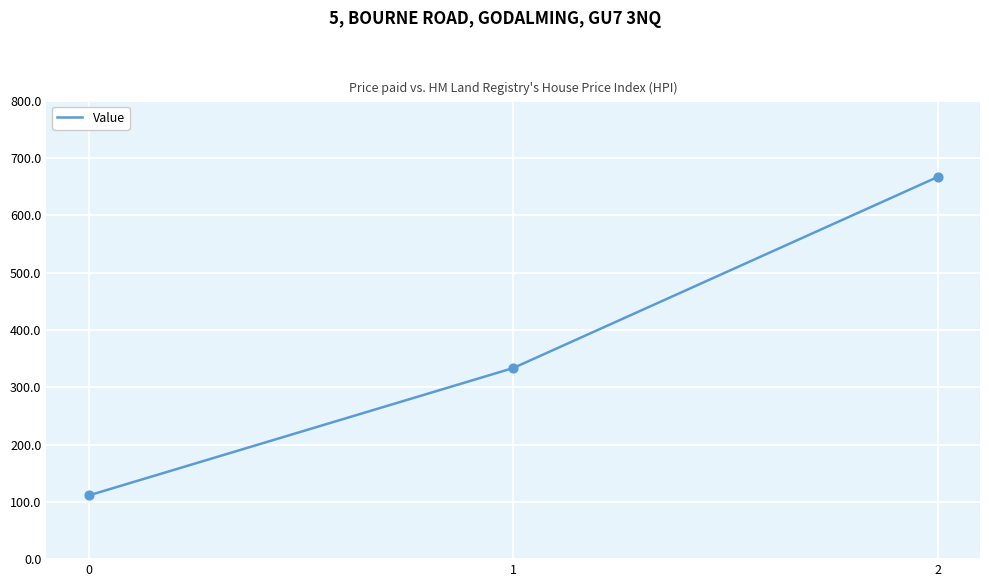

What is the change in value from 0 to 1?

+222.2